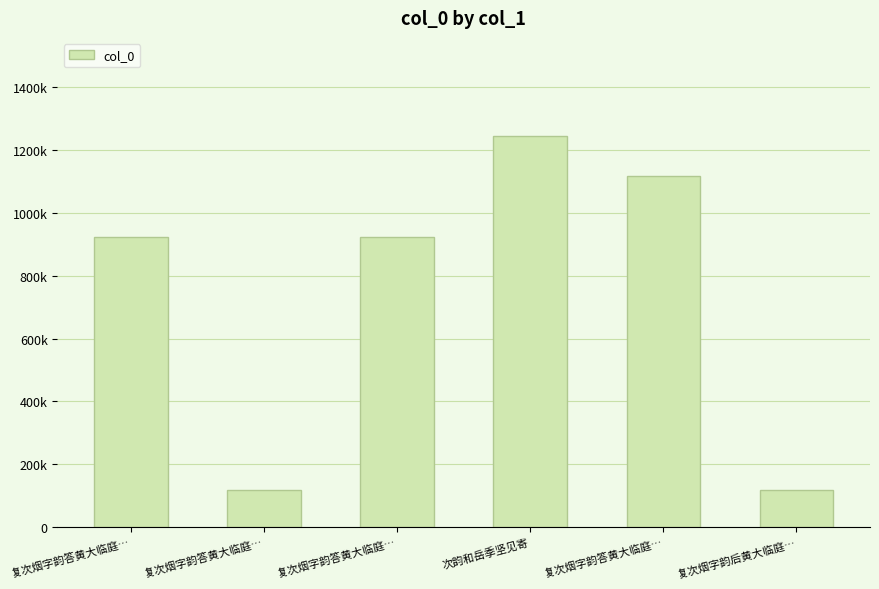

Where does the data first go above 924101?

次韵和岳季坚见寄